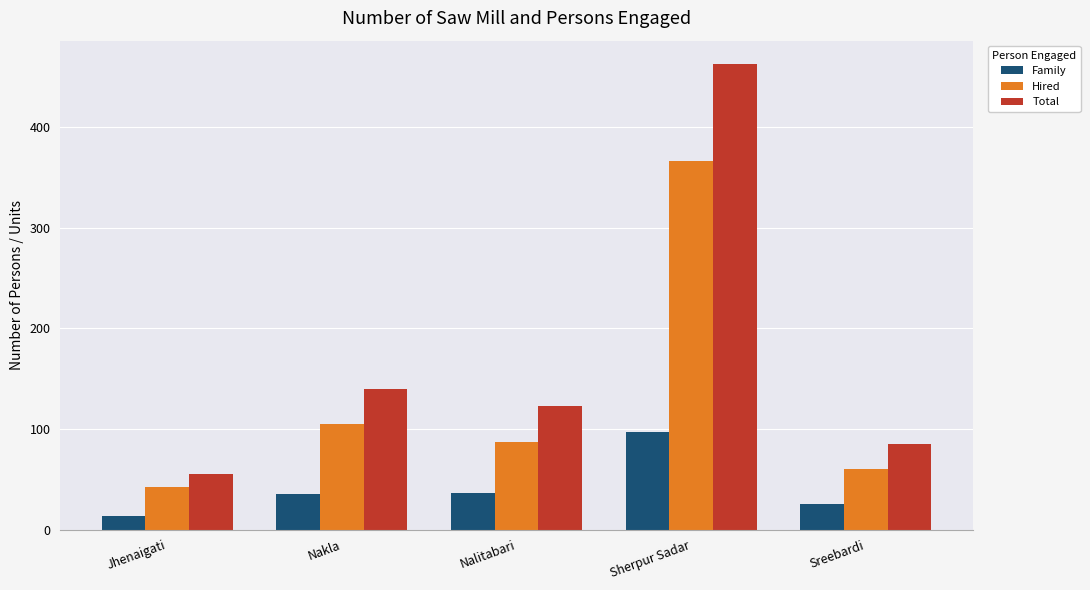

What is the approximate value of Total at Sherpur Sadar?

463